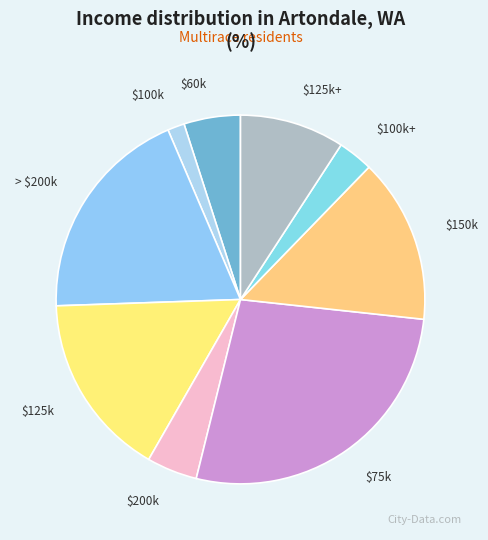

Does any single category account for the majority?

No